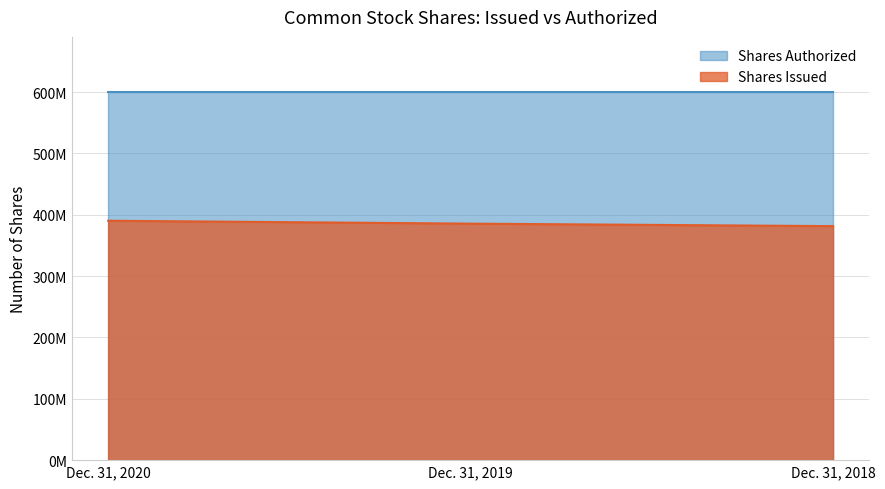

Between Dec. 31, 2018 and Dec. 31, 2020, which is larger?

Dec. 31, 2020